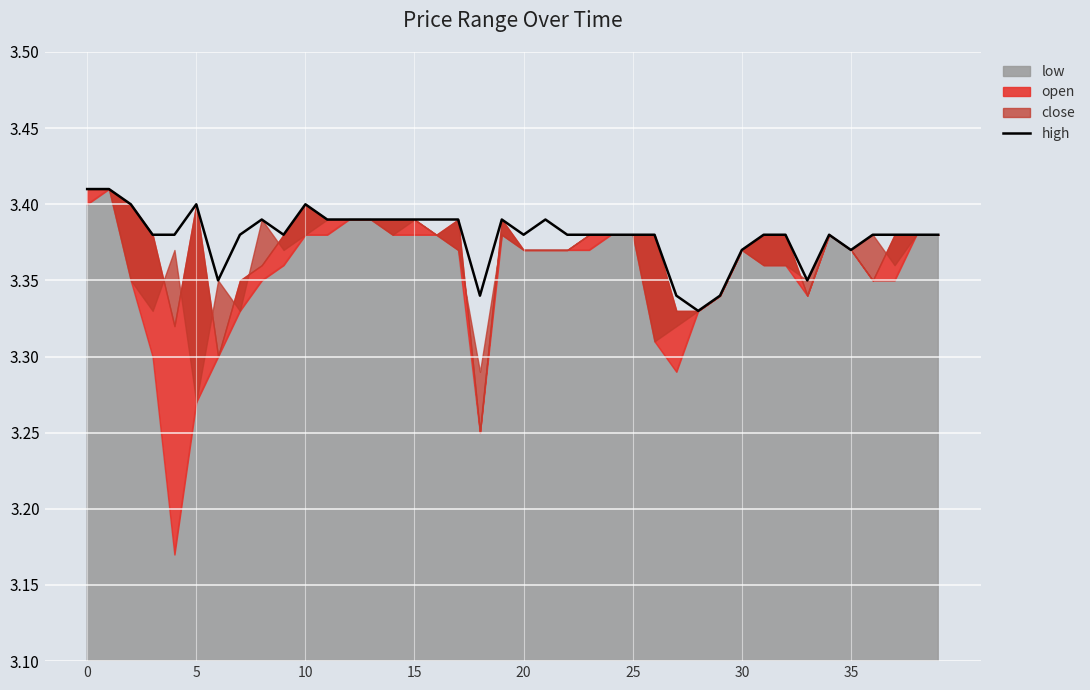

What is the difference between the second highest and minimum values?

0.1